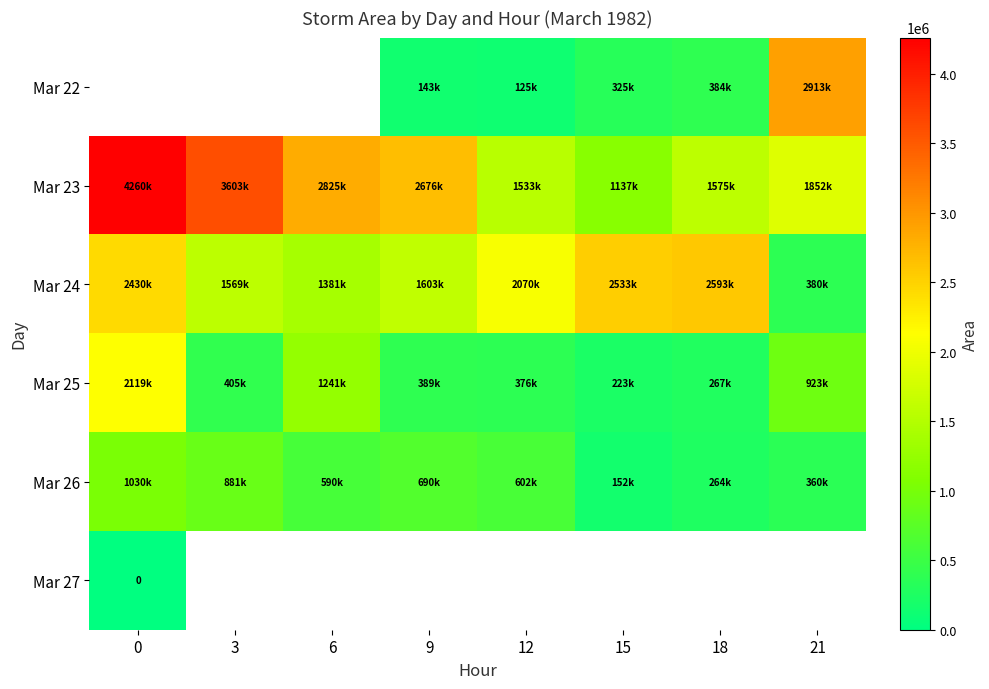

Which series has the largest total across all categories?

Mar 23